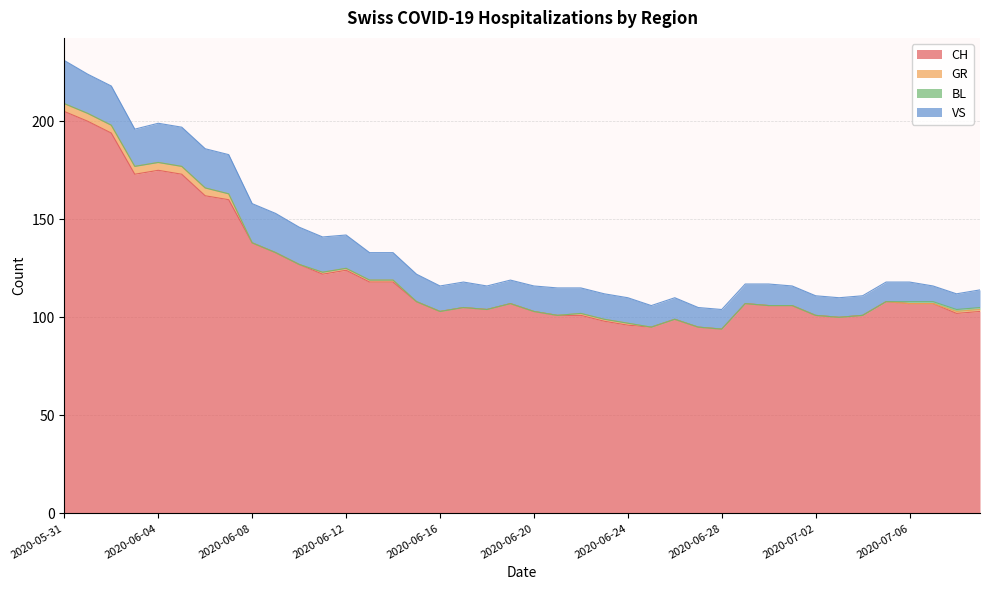

Rank the series at 2020-06-30 from highest to lowest value.

CH, VS, GR, BL